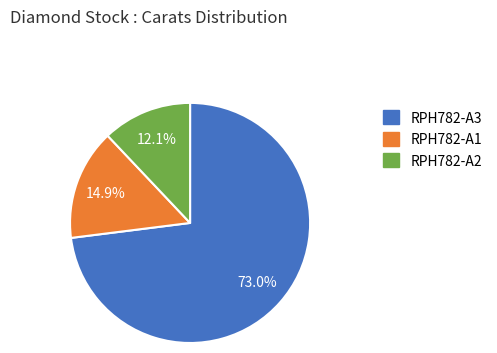

How many slices are in this pie chart?

3